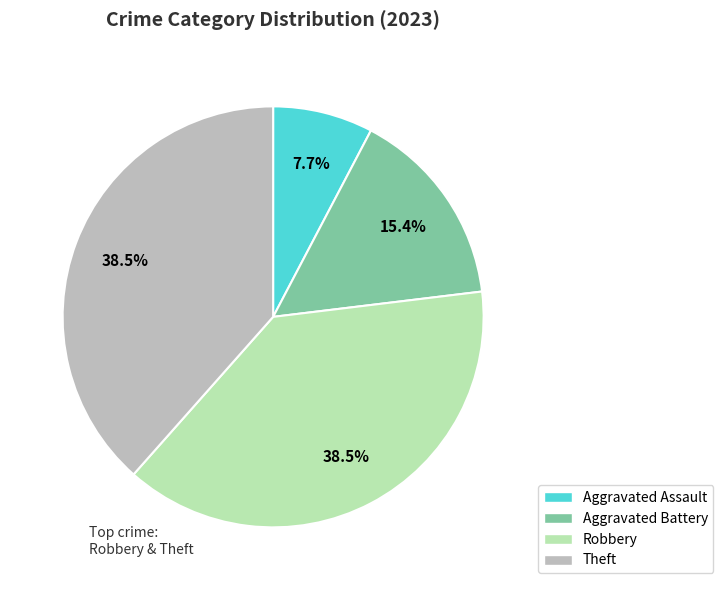

Which category has the smallest portion of the pie?

Aggravated Assault